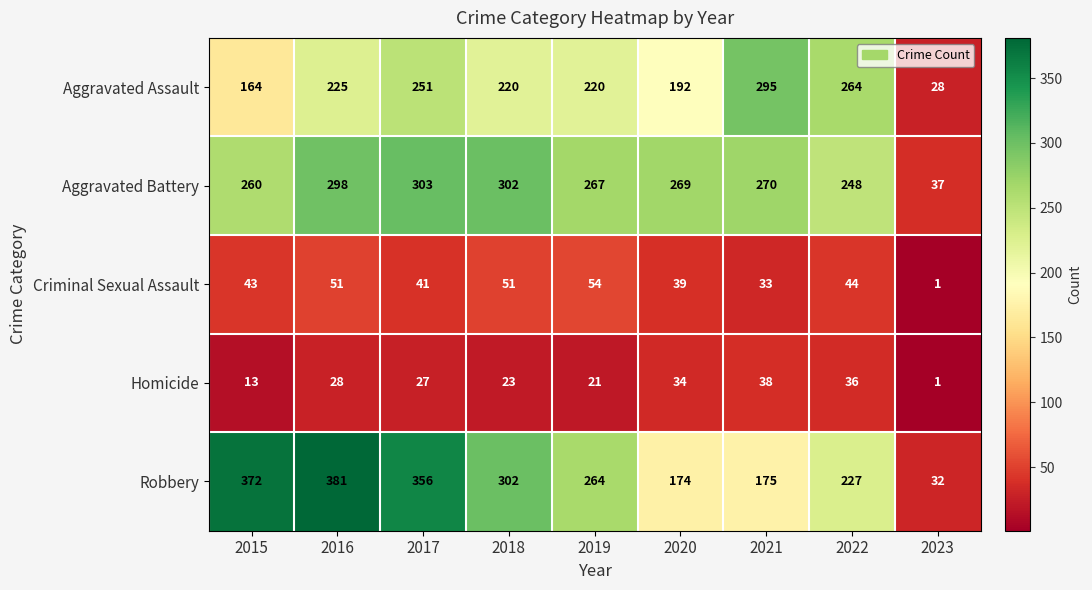

What is the greatest value displayed?

381